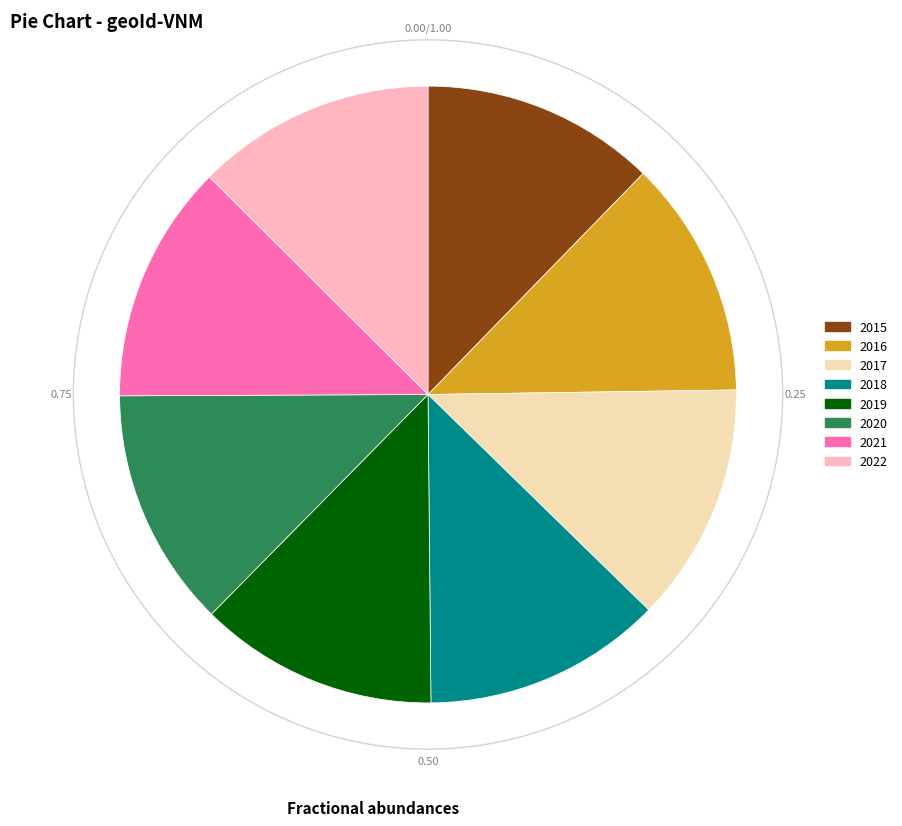

Does 2022 account for over 50% of the chart?

No